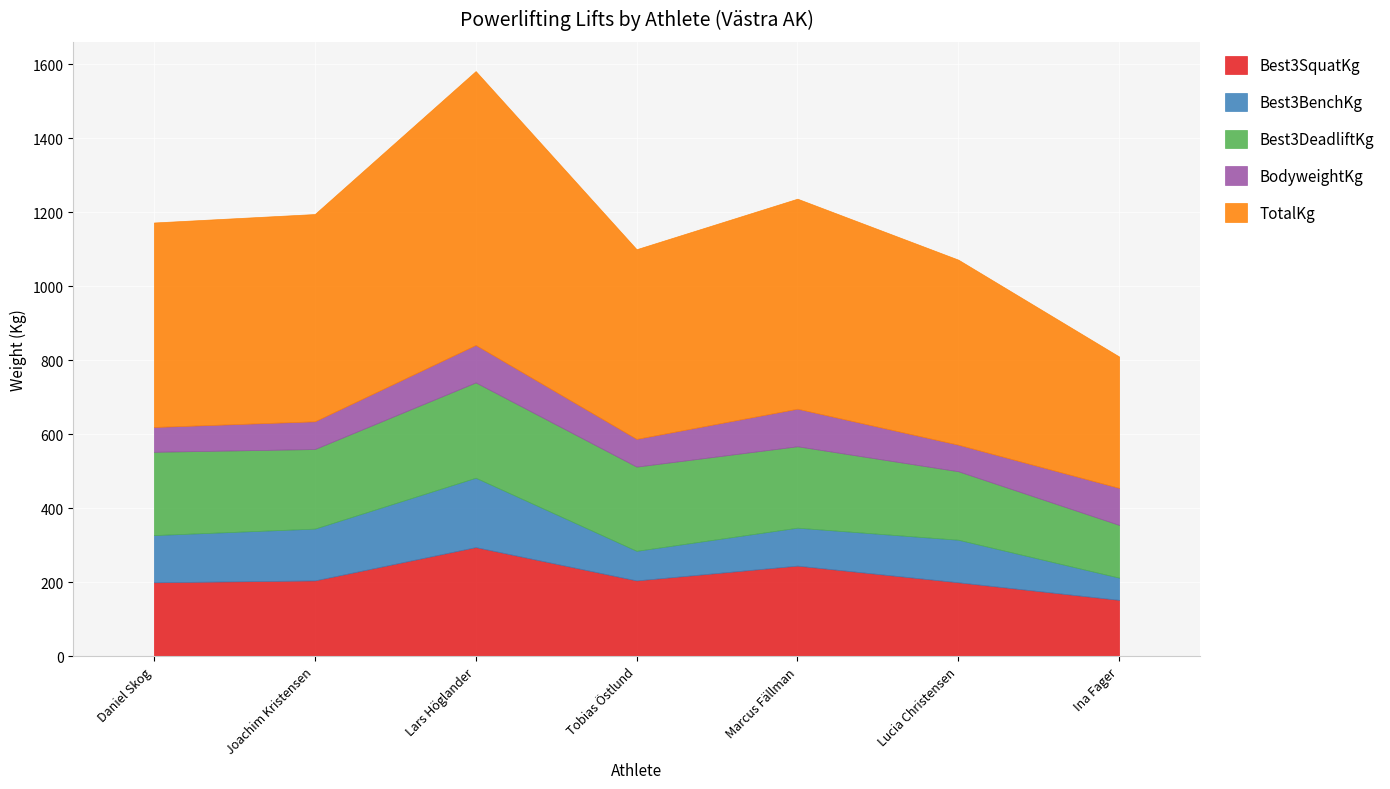

What is the label of the 2nd point from the left?

Joachim Kristensen